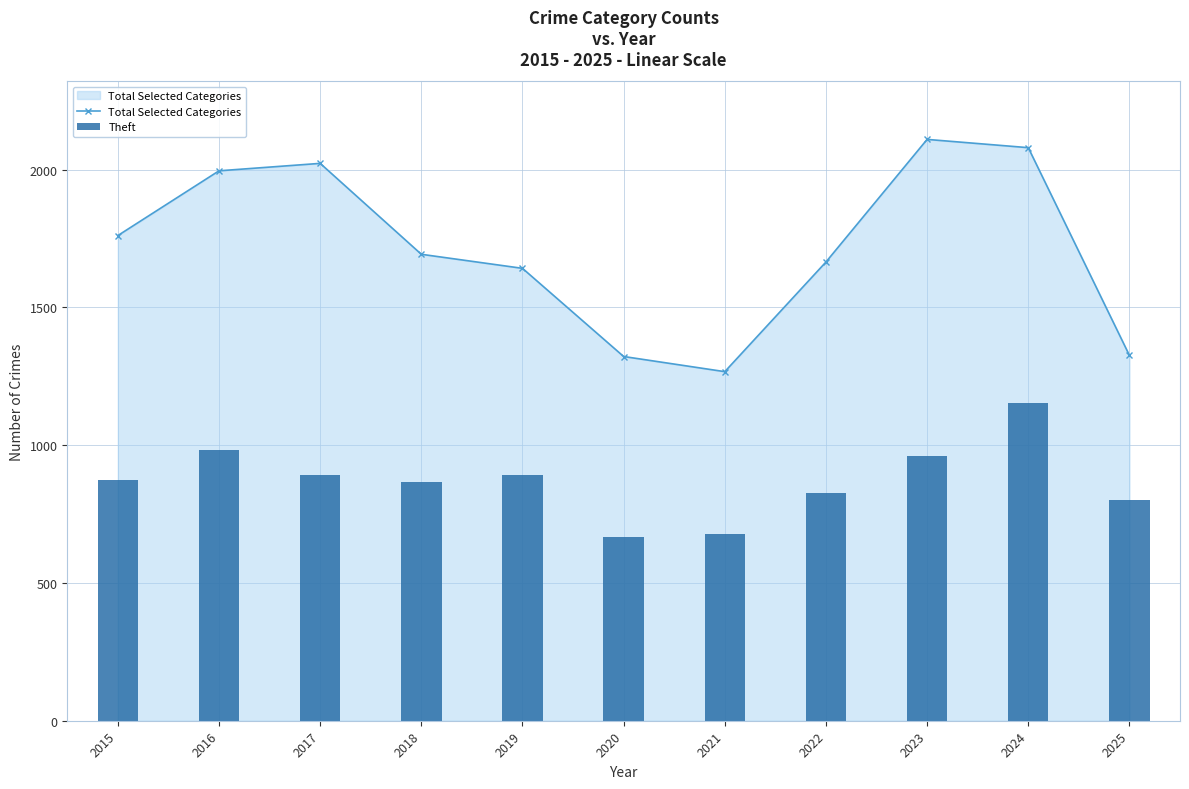

Is it true that Theft equals 385 at 2024?

False